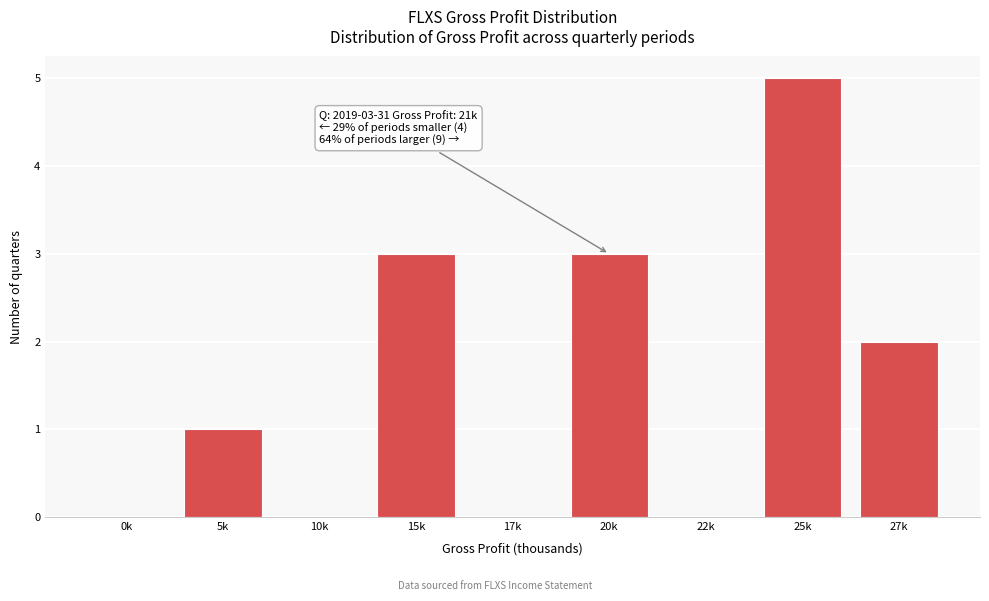

Reading left to right, list all the values displayed in this chart.

0k=0	5k=1	10k=0	15k=3	17k=0	20k=3	22k=0	25k=5	27k=2